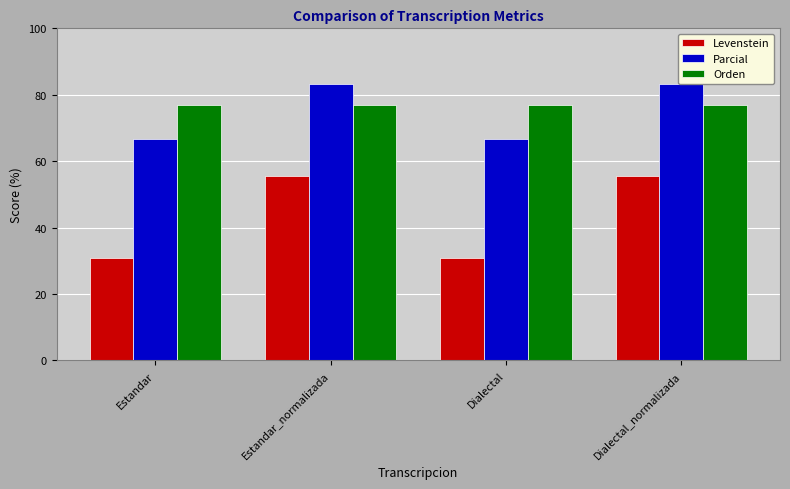

What is the sum of all Orden values?

307.7